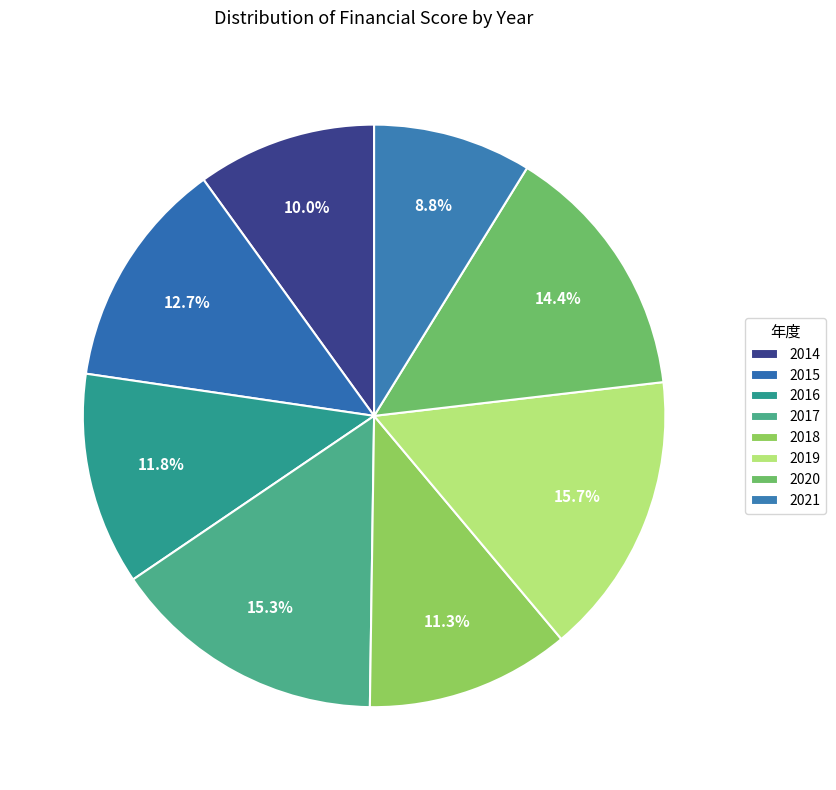

How many slices are in this pie chart?

8